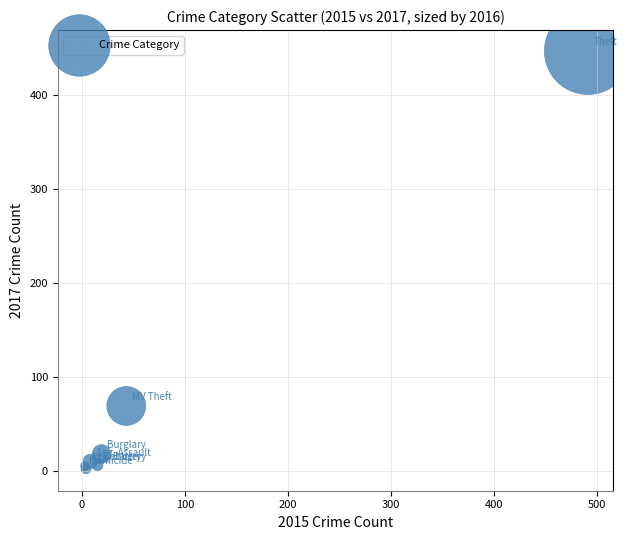

What Y value in the scatter plot is closest to 224?

69